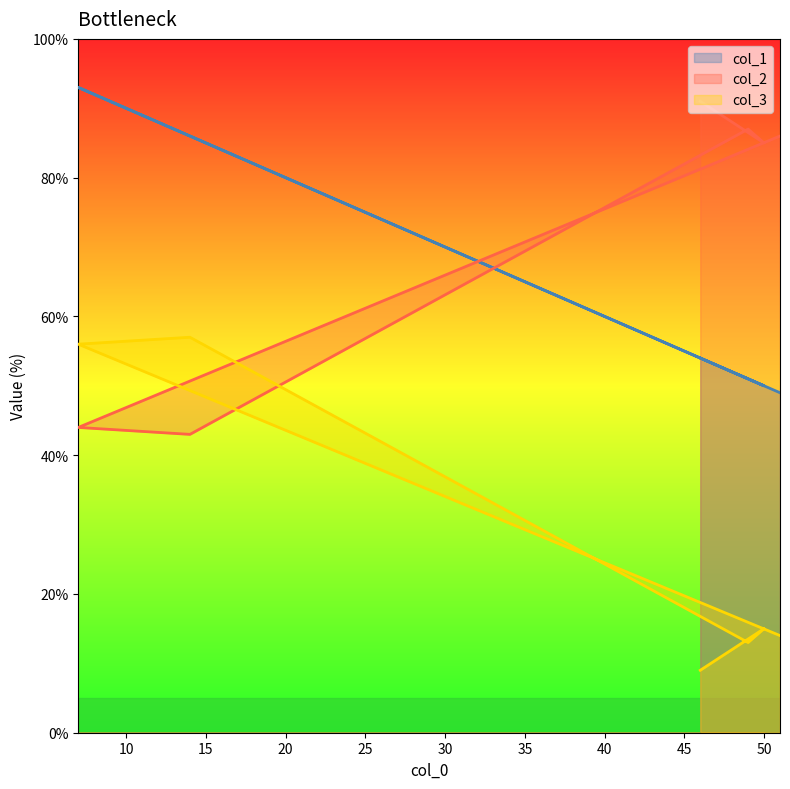

Between which two adjacent categories do col_2 and col_1 first intersect?

49 and 14